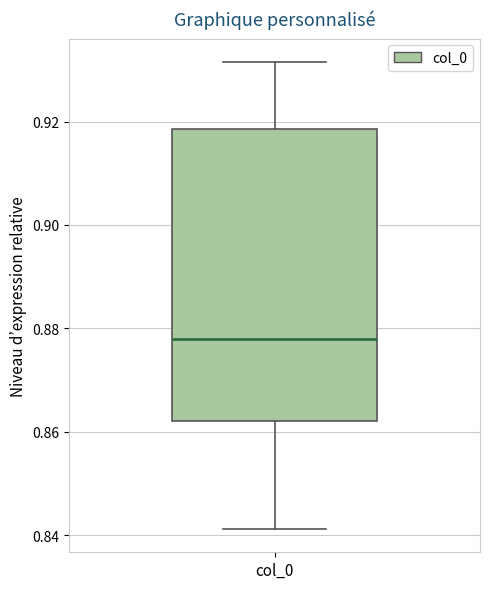

Read this box plot against the y-axis: the position of the median line, the range covered by the box, and the ends of both whiskers. The values are not printed on the chart, so give them approximately, as read against the axis.

median 0.878, box 0.862 to 0.918, whiskers 0.842 to 0.932